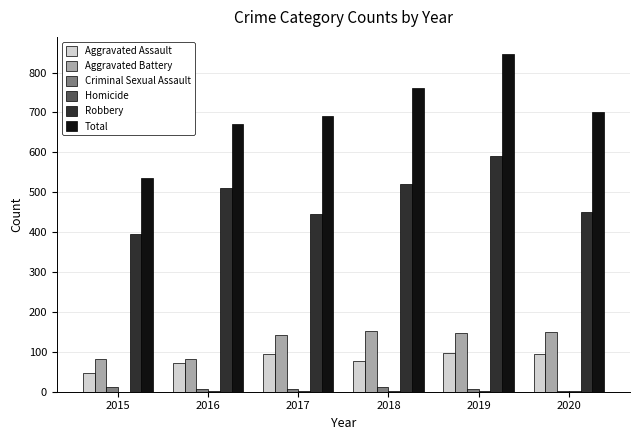

True or false: Aggravated Assault has a value of 94 at 2020.

True